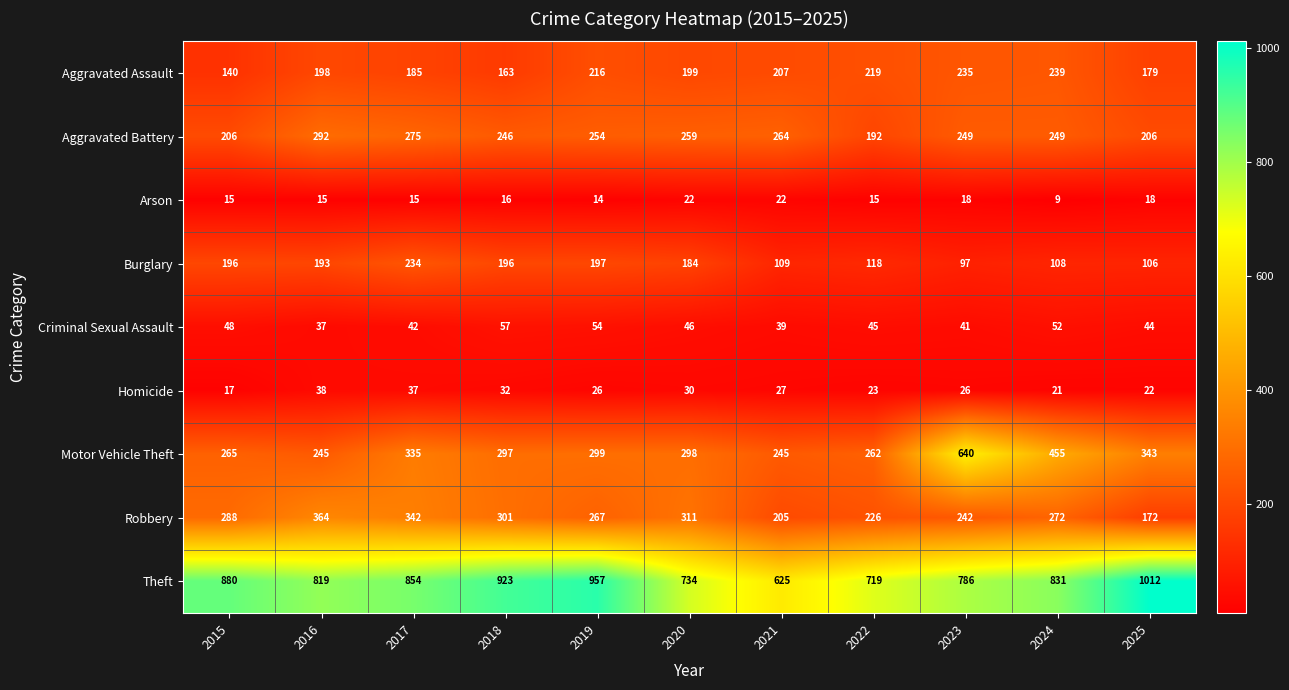

The Homicide series shows 30 at 2020. True or false?

True